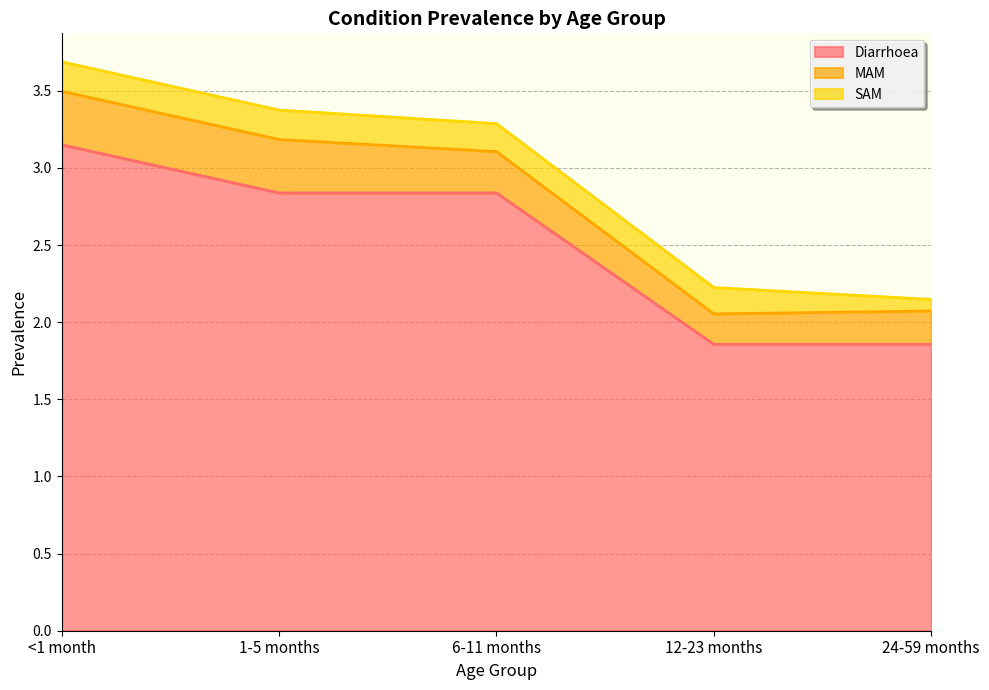

What value does the Diarrhoea series have at 6-11 months?

2.8